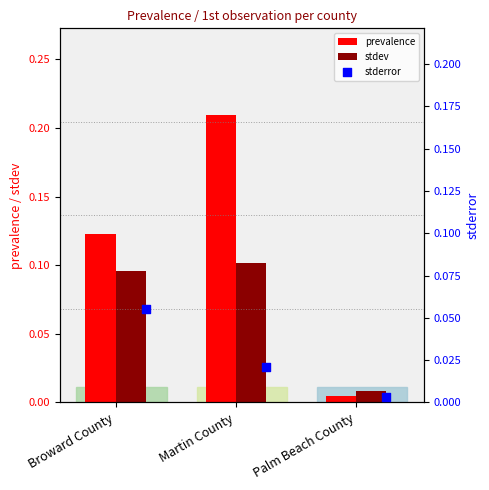

At how many categories does at least one series exceed 0?

3